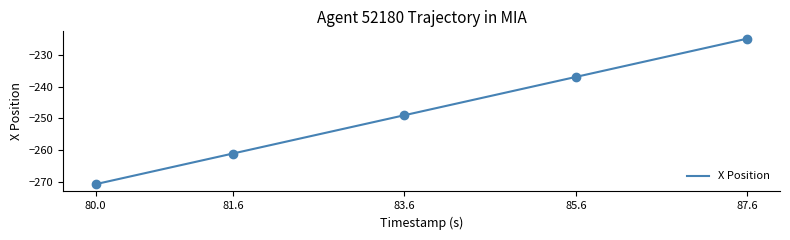

Is it true that X Position equals -270.7 at 80.0?

True